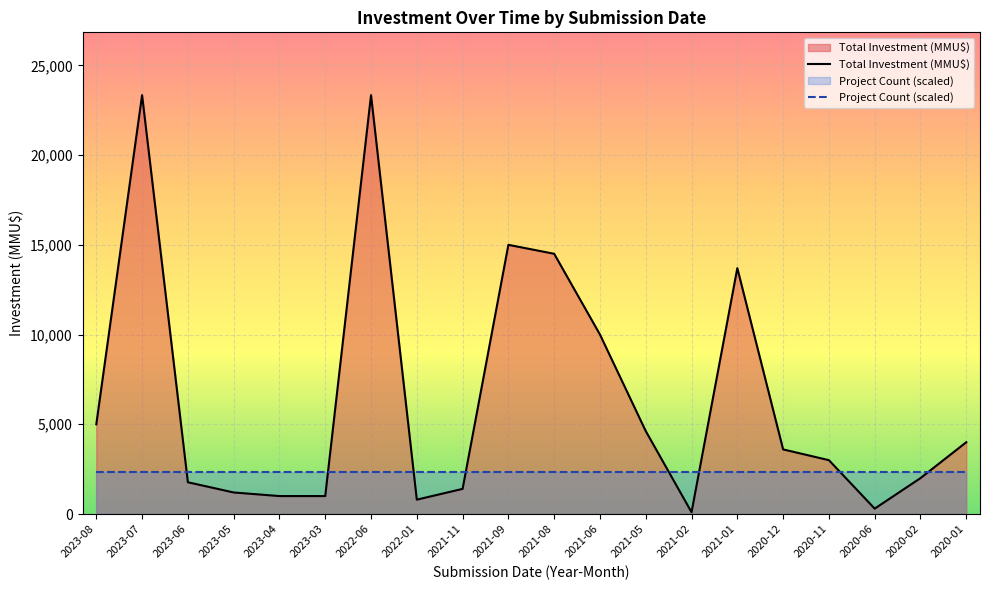

What is the label of the 3rd point from the left?

2023-06